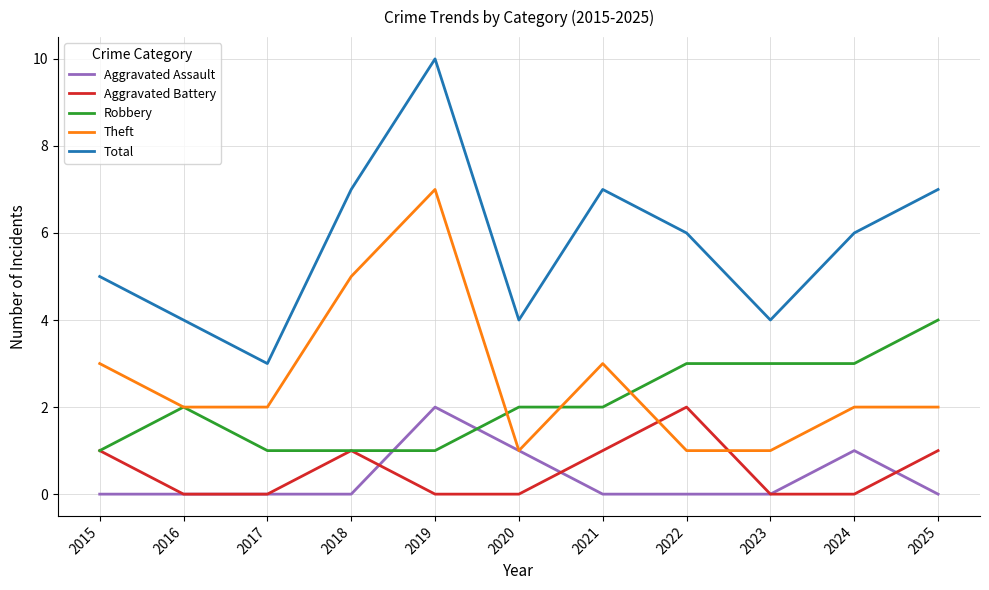

Where is the first local maximum for Aggravated Battery?

2018